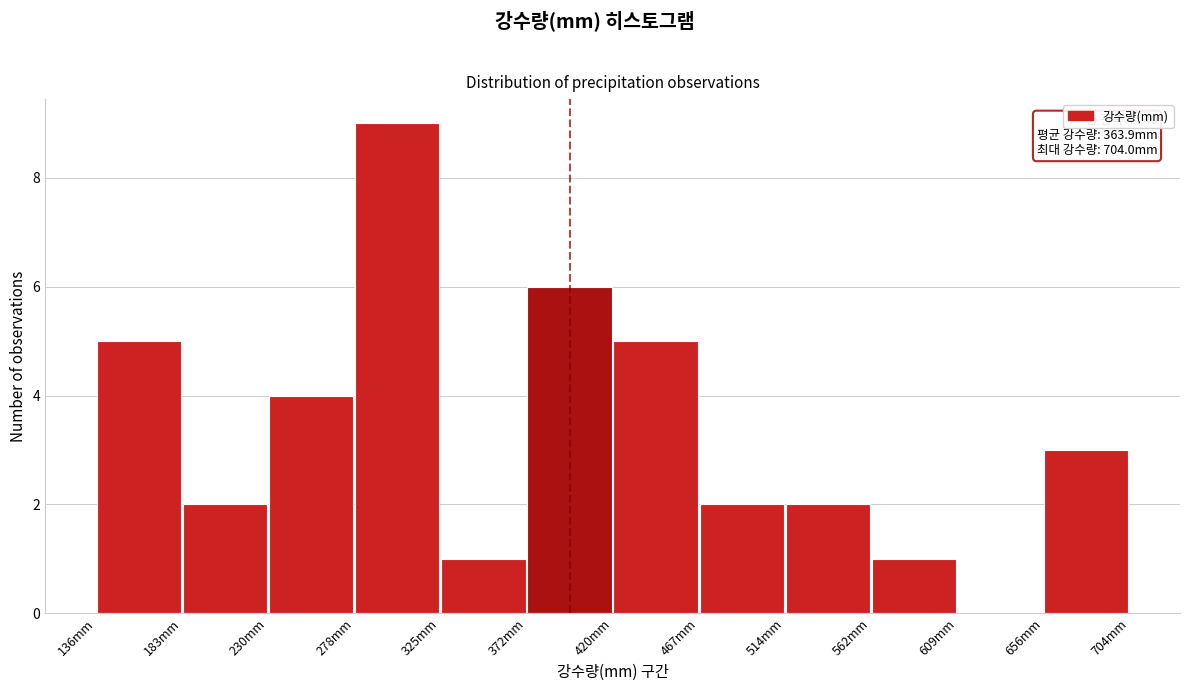

Which range on the x-axis has the tallest bar?

280 to 325